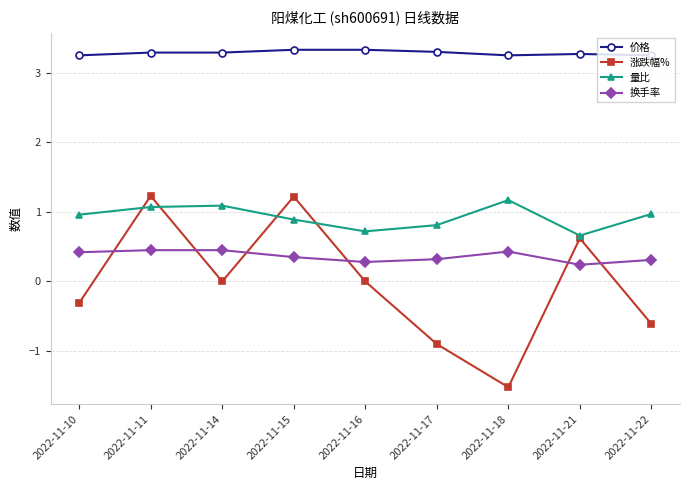

True or false: 量比 and 换手率 cross at least once.

False